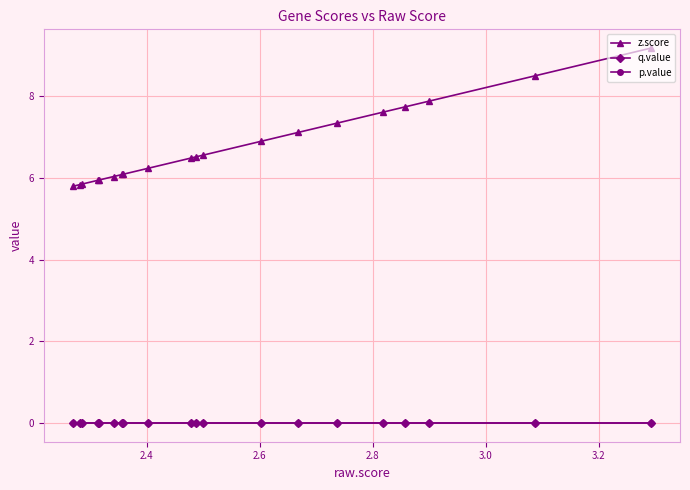

What is the minimum value for z.score?

5.8